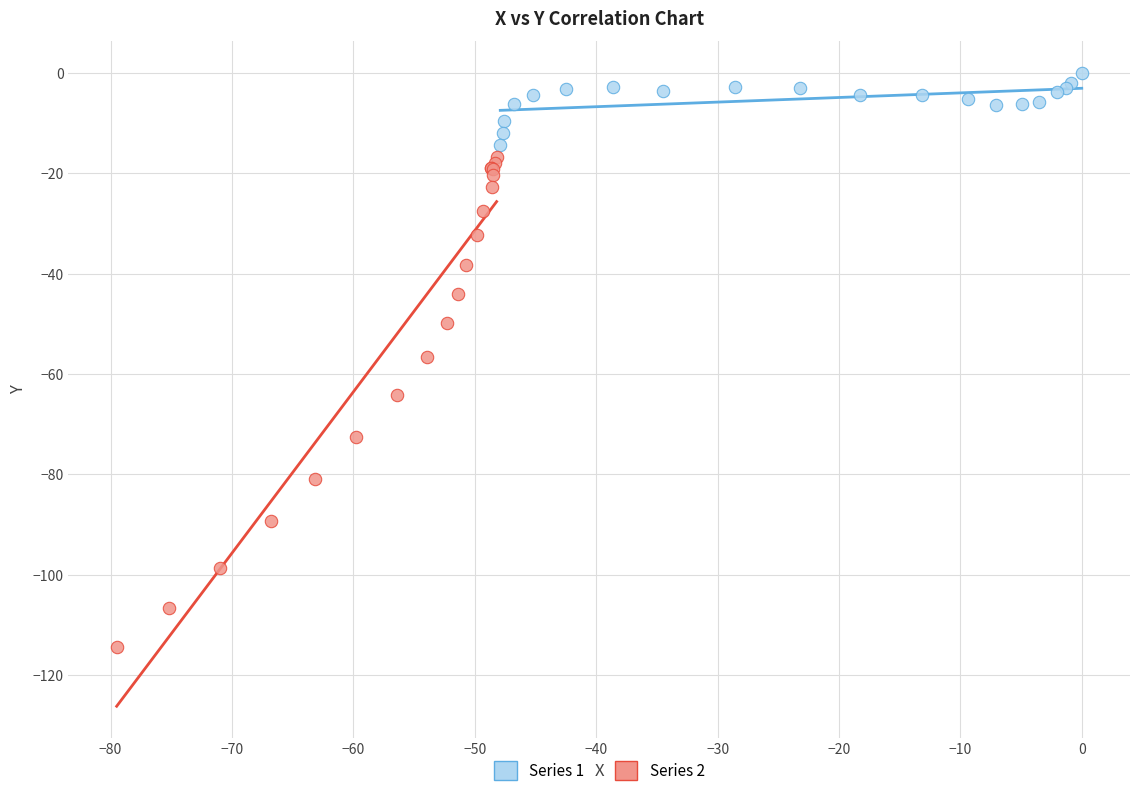

Which series contains the highest Y value?

Series 1